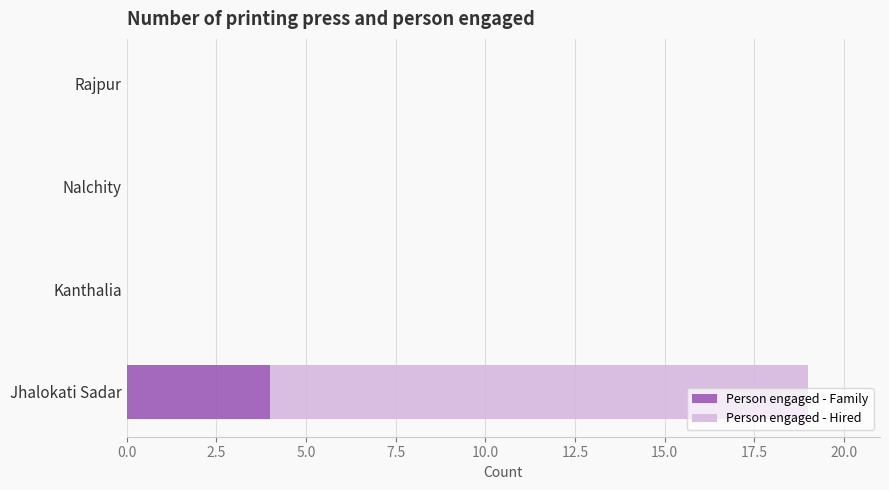

True or false: Person engaged - Family has a value of -3 at Rajpur.

False